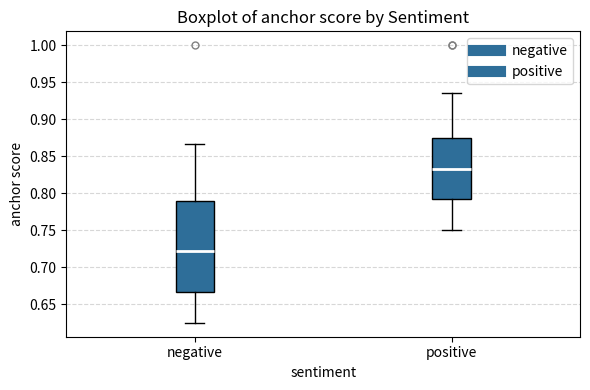

Which box's median line is the lowest?

negative